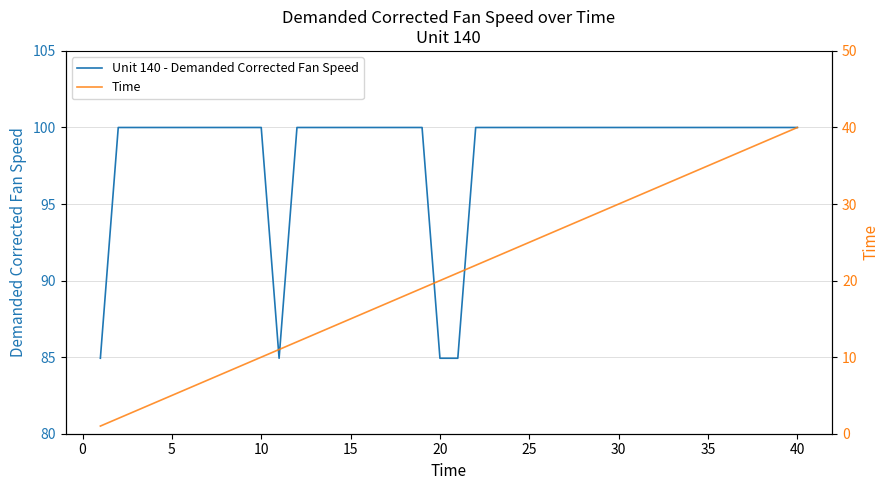

True or false: Unit 140 - Demanded Corrected Fan Speed and Time cross at least once.

False